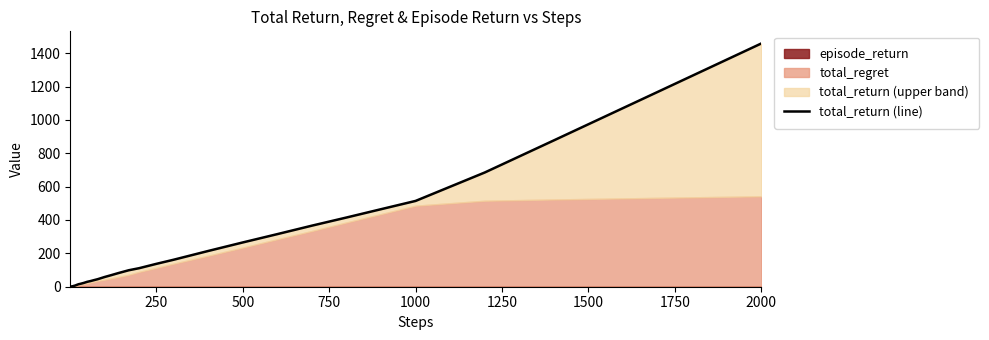

What is the average value?

194.2